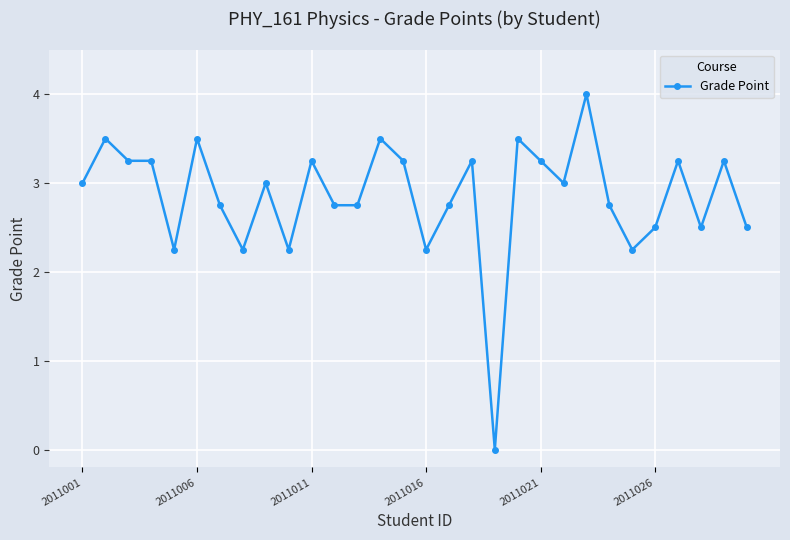

What is the average value?

2.9